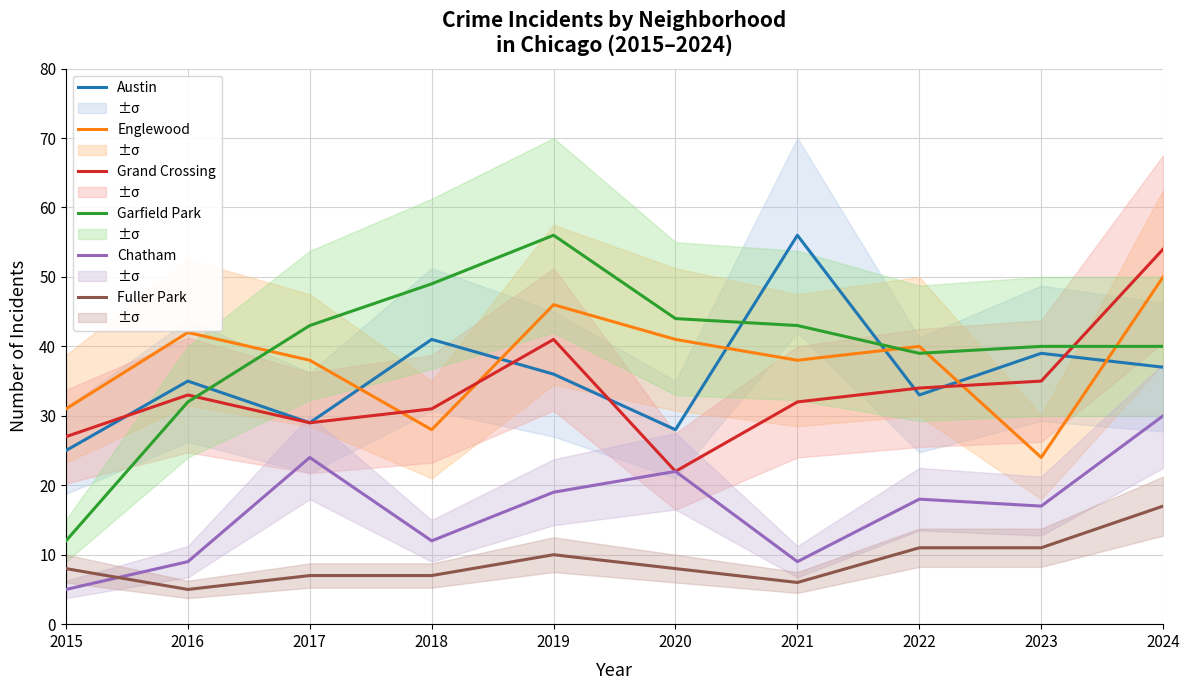

What is the highest value of the Fuller Park series?

17